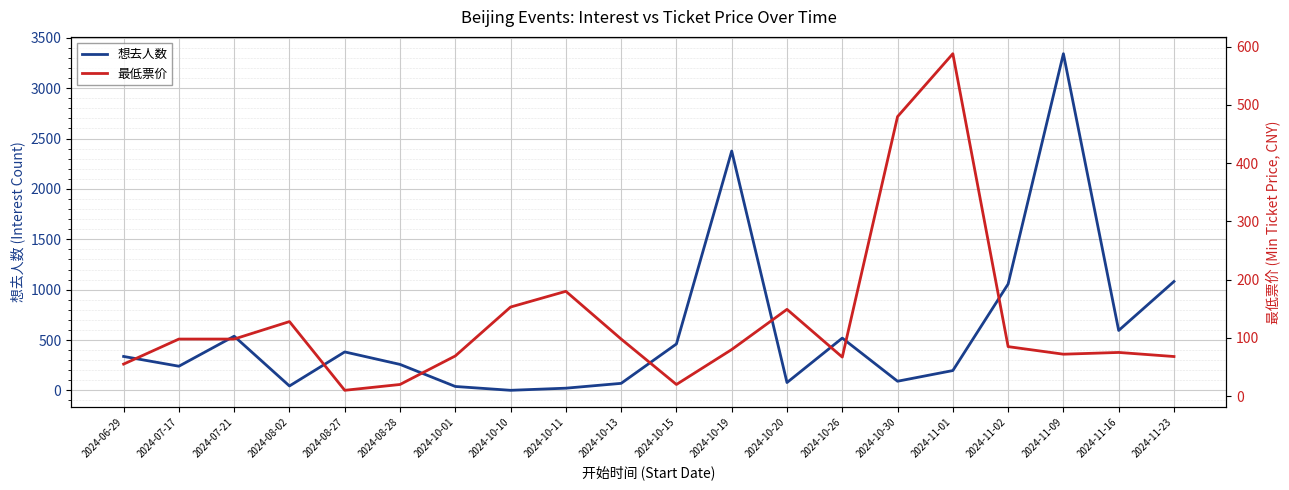

At which category is the sum across all series the highest?

2024-11-09